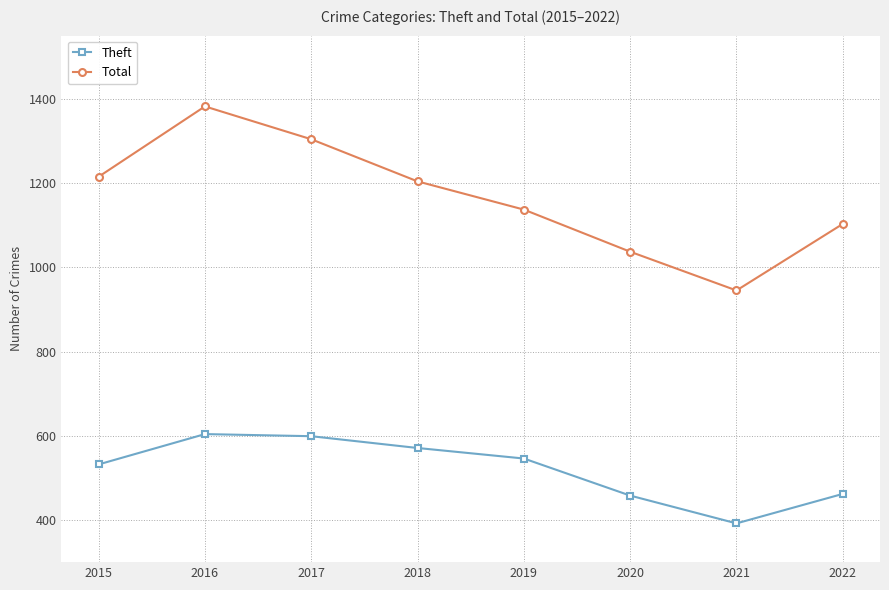

Is this an area chart (filled region under the line)?

No